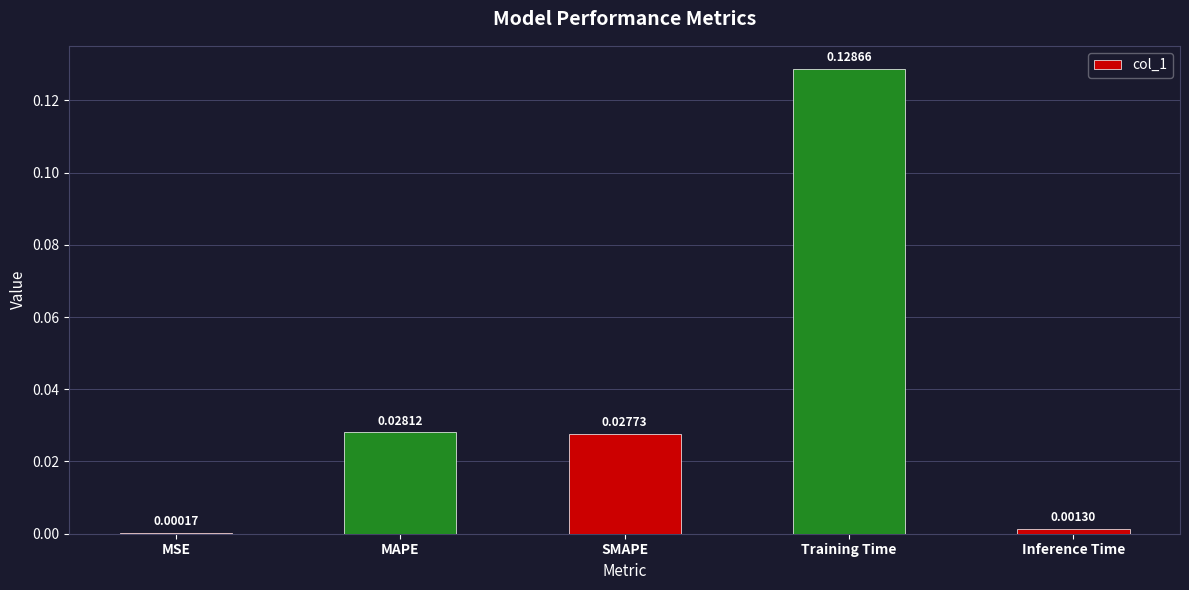

Between Training Time and MAPE, which is larger?

Training Time